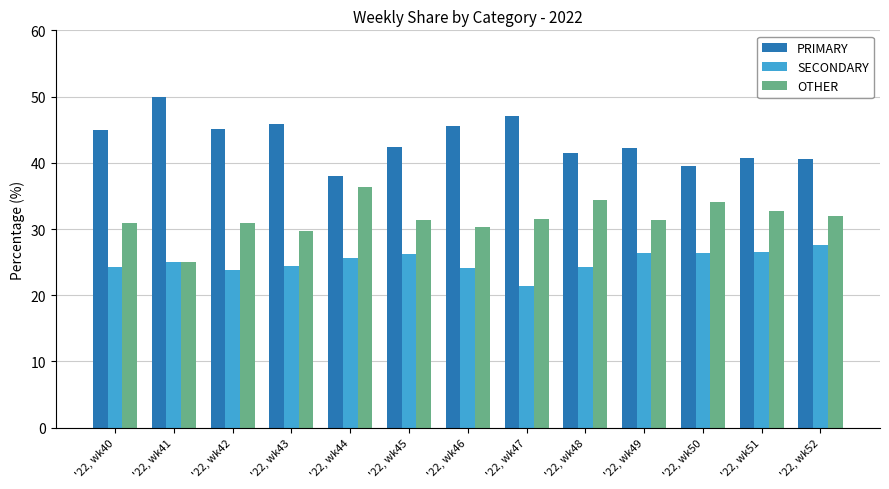

What are all the series names shown in the legend?

PRIMARY, SECONDARY, OTHER